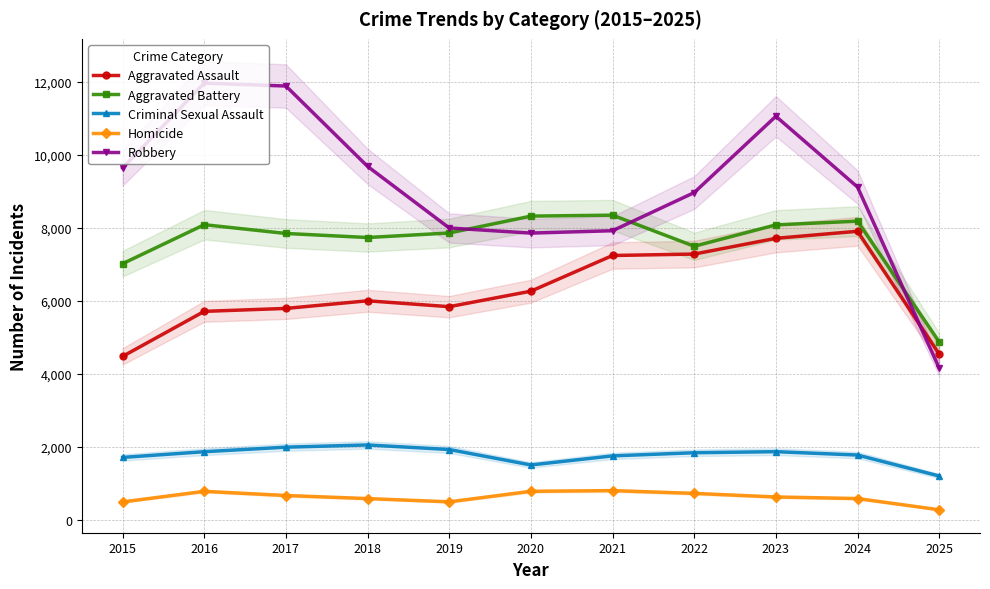

Which series changed the most between 2015 and 2020?

Aggravated Assault